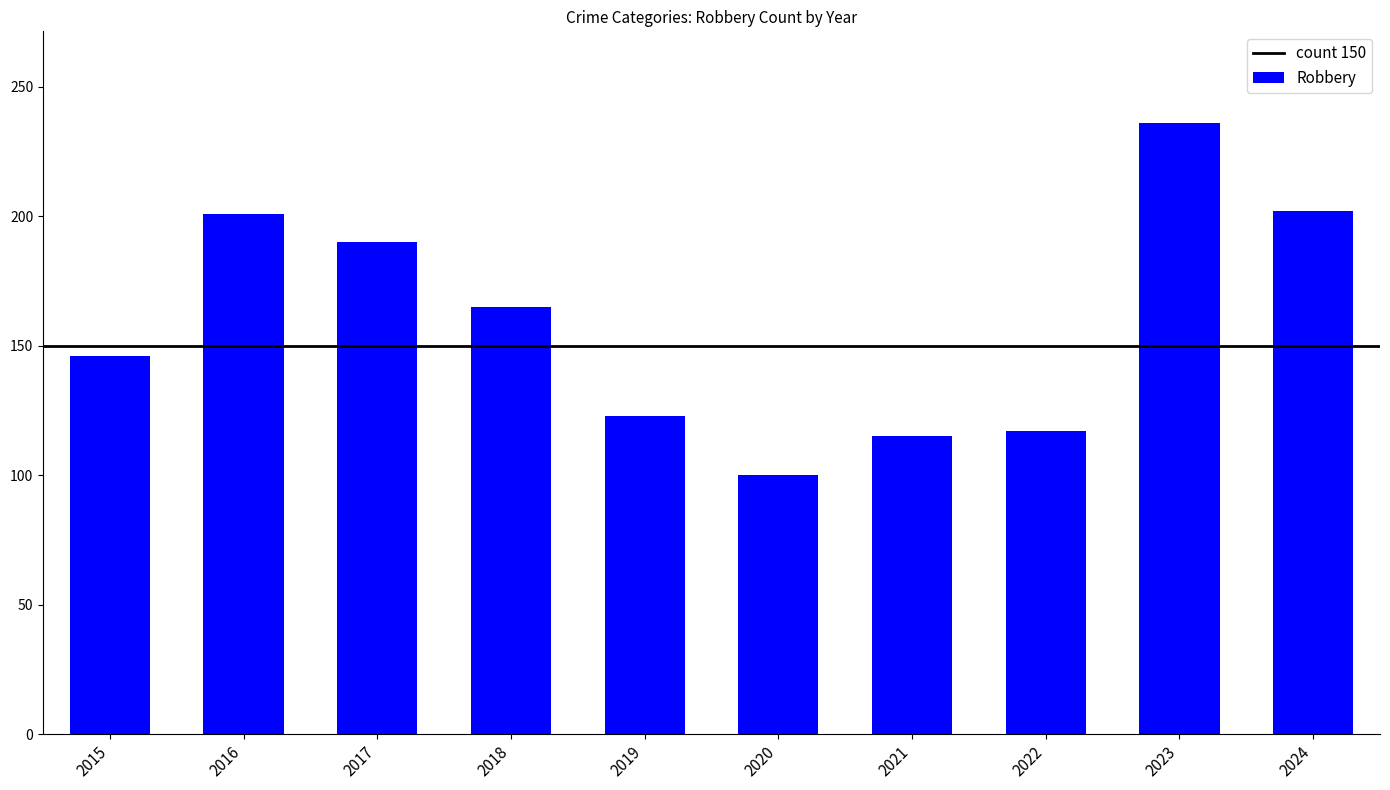

What is the sum of all values?

1595